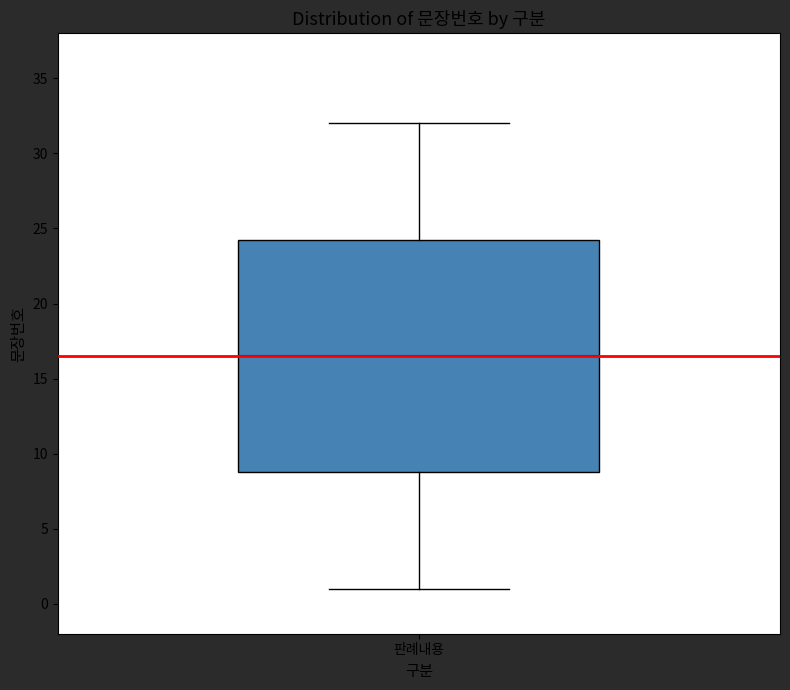

Transcribe this box plot: give where the median line is, the range the box spans, and where the two whiskers end, as read against the y-axis. The values are not printed on the chart, so give them approximately, as read against the axis.

median 16.5, box 9.0 to 24.5, whiskers 1.0 to 32.0